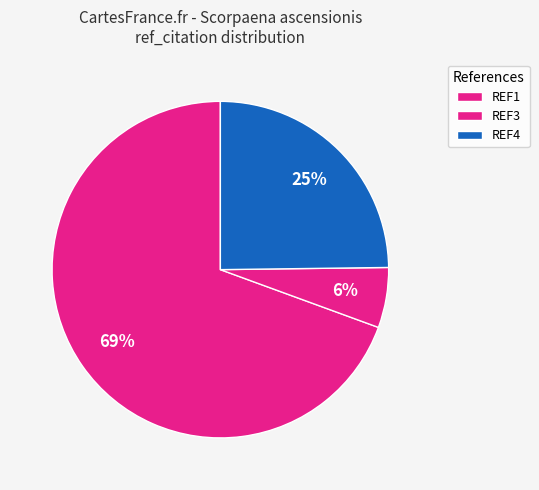

Which slice is the largest?

REF1